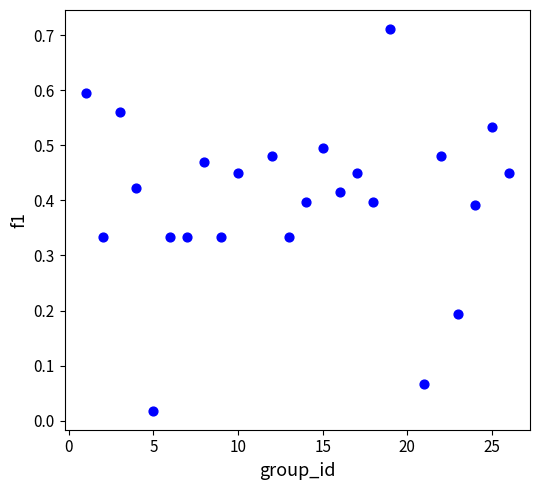

What is the range of X values (max minus min)?

25.0